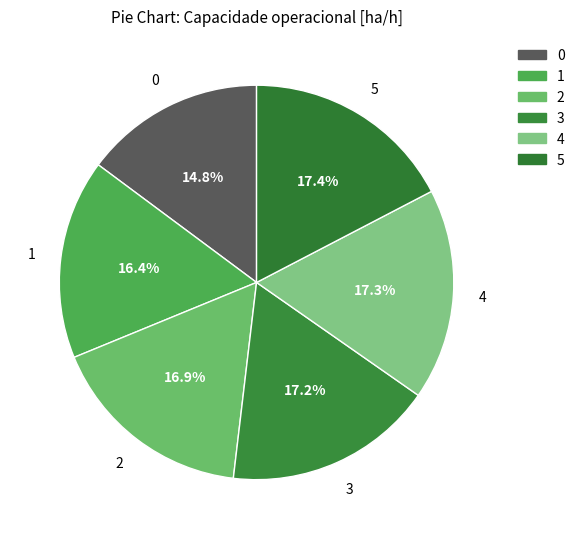

To the nearest percent, what is the average slice percentage?

17%